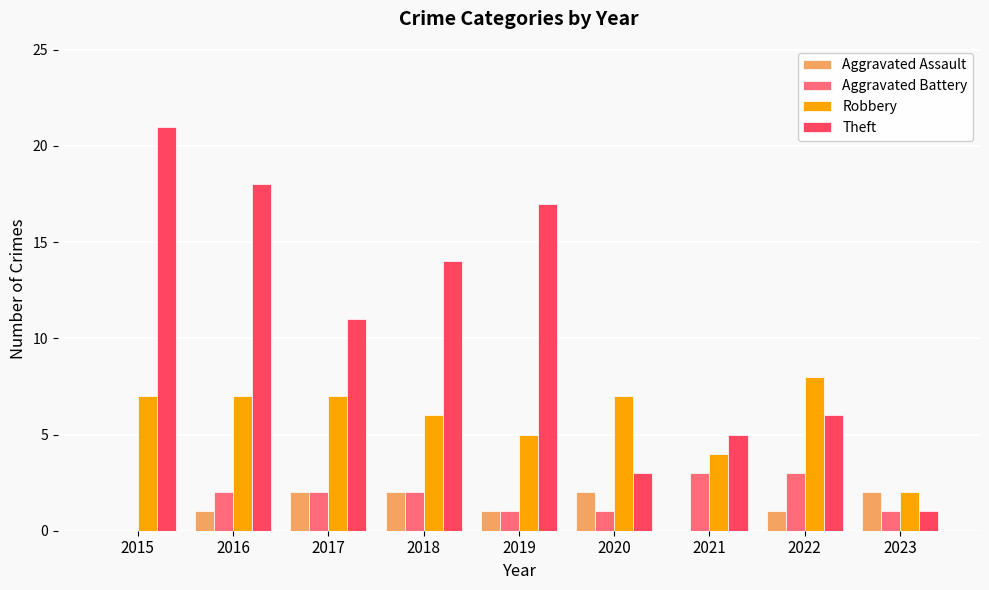

What is the difference between the Robbery values at 2016 and 2021?

3